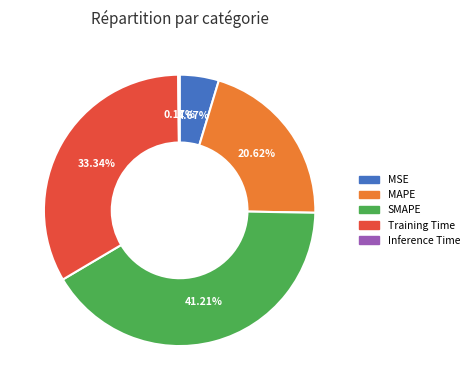

Which slice is the largest?

SMAPE